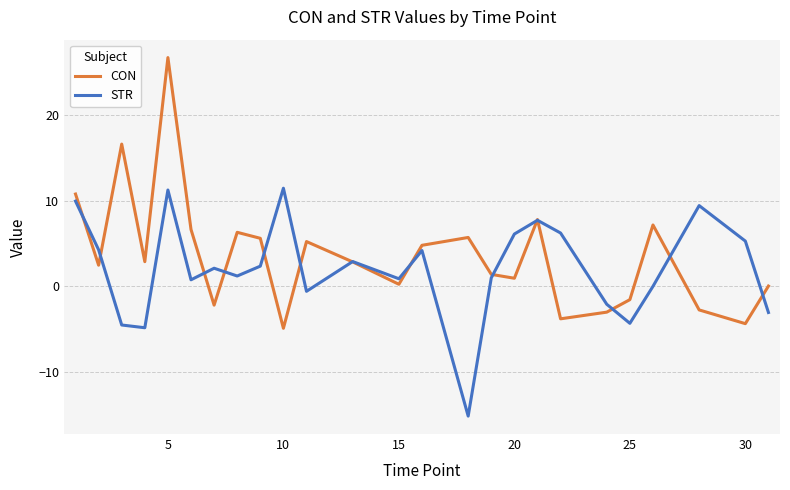

List the series in order of their peak value, highest first.

CON, STR